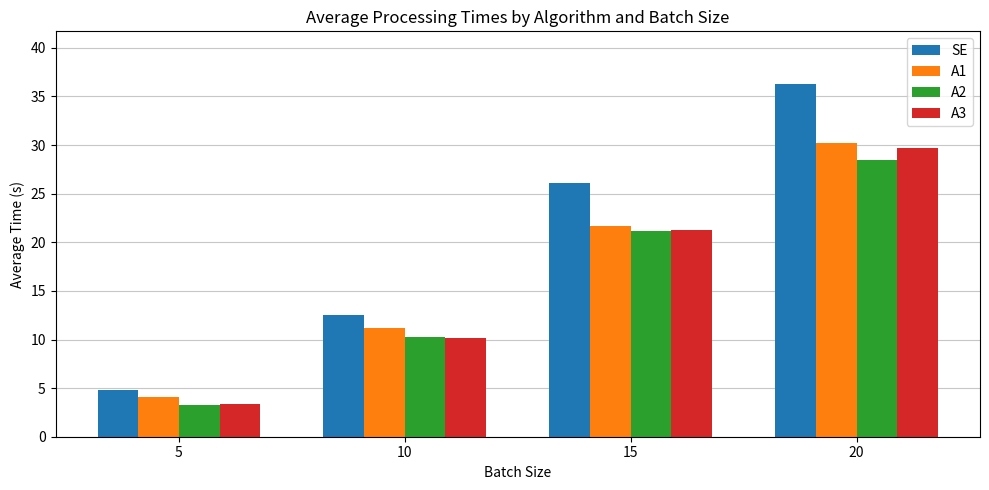

What is the difference between the second highest and second lowest values in the A3 series?

11.1